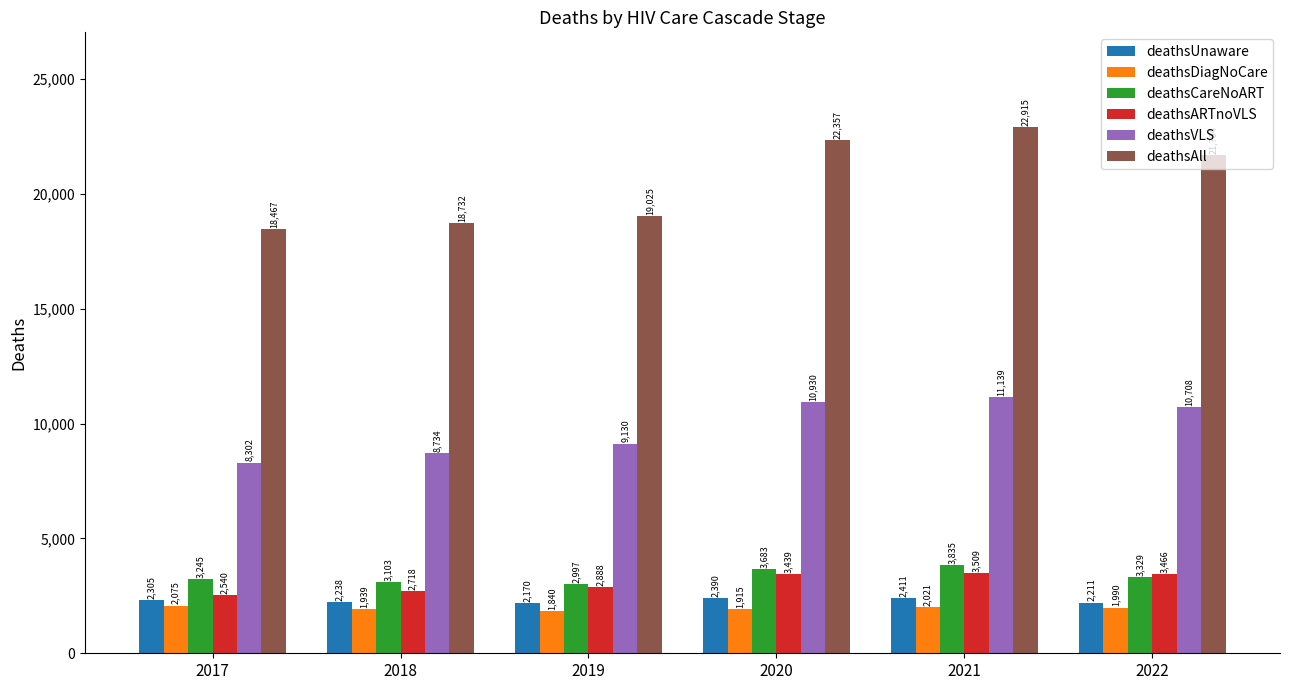

What is the average value of the deathsDiagNoCare series?

1963